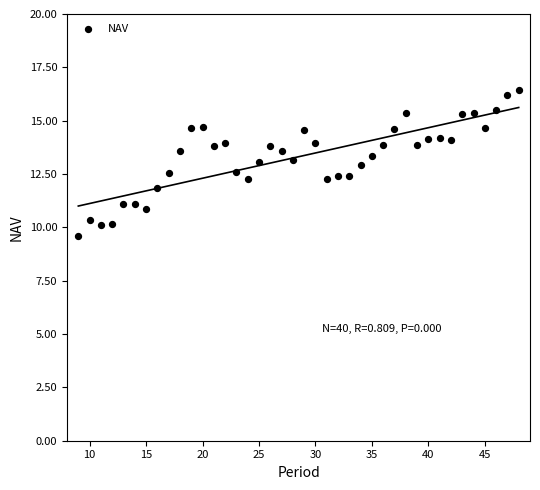

What is the range of Y values (max minus min)?

6.8